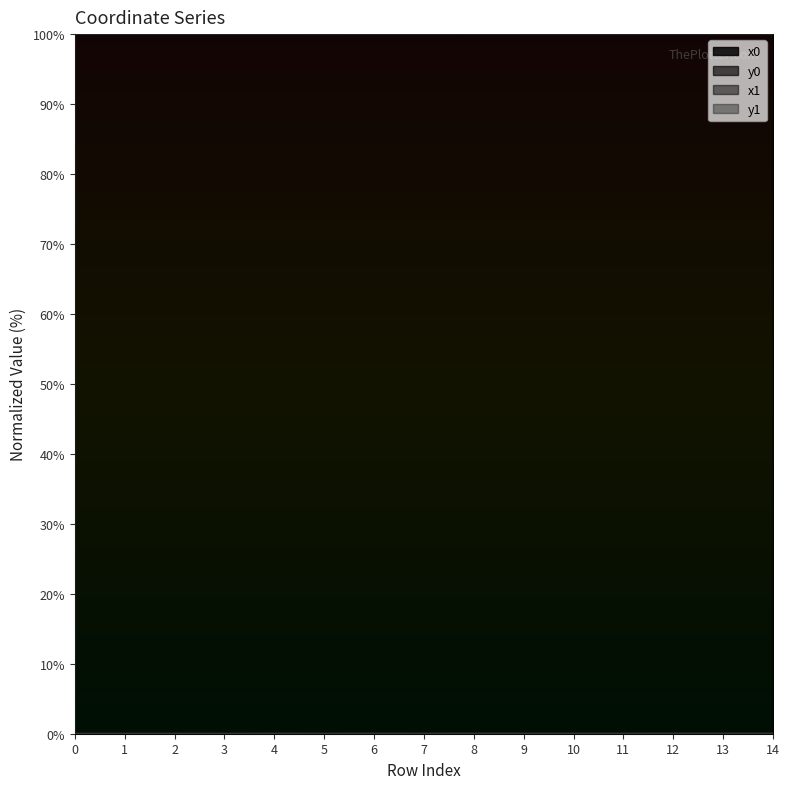

What are all the series names shown in the legend?

x0, y0, x1, y1